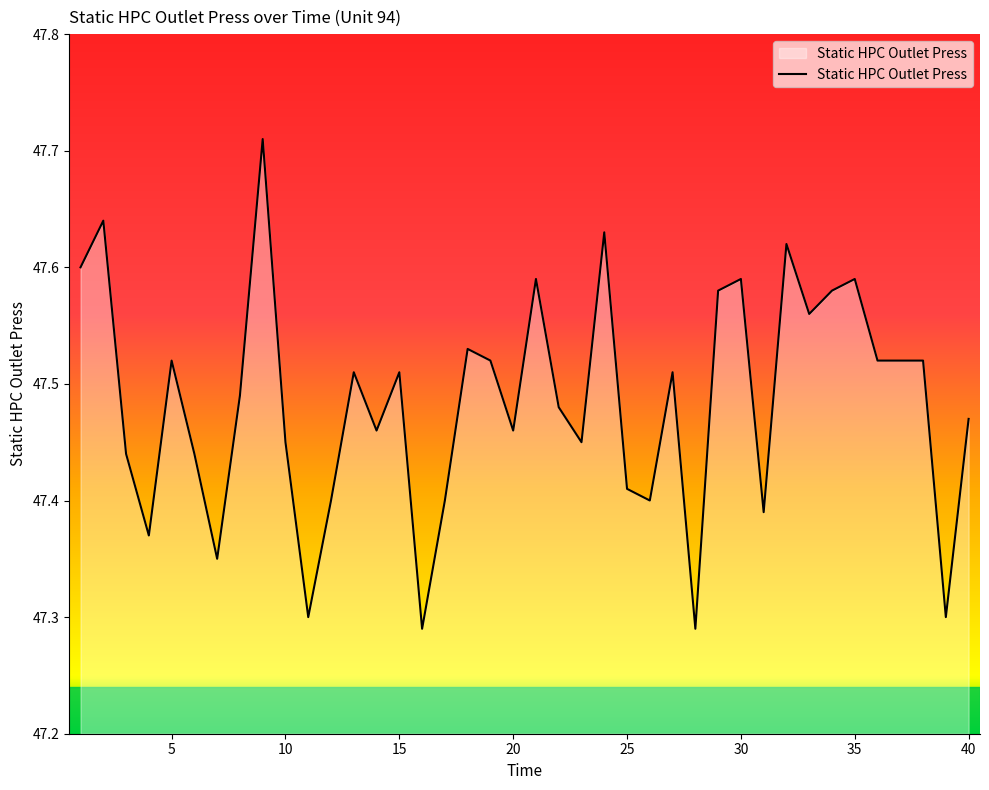

What is the difference between the maximum and minimum values?

0.4